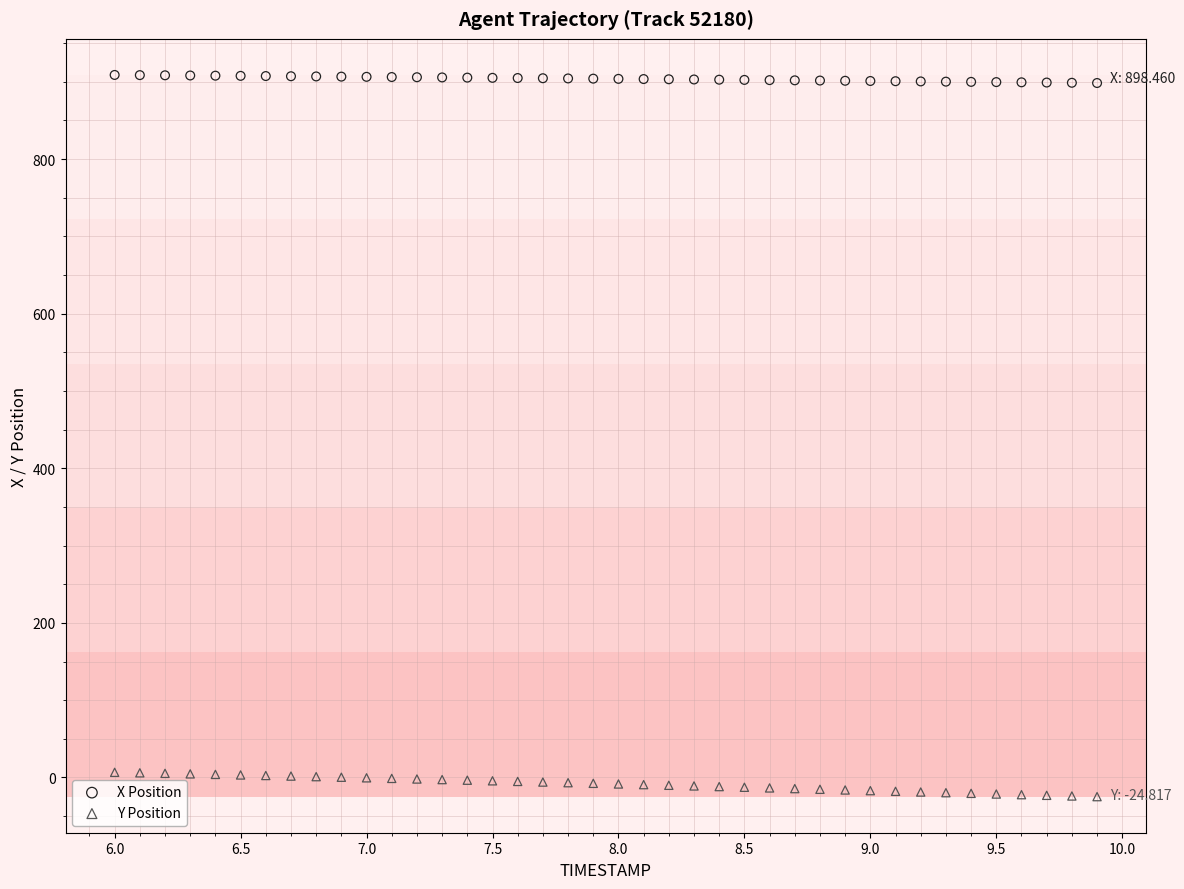

What is the X range (max minus min) for the scatter plot?

3.9